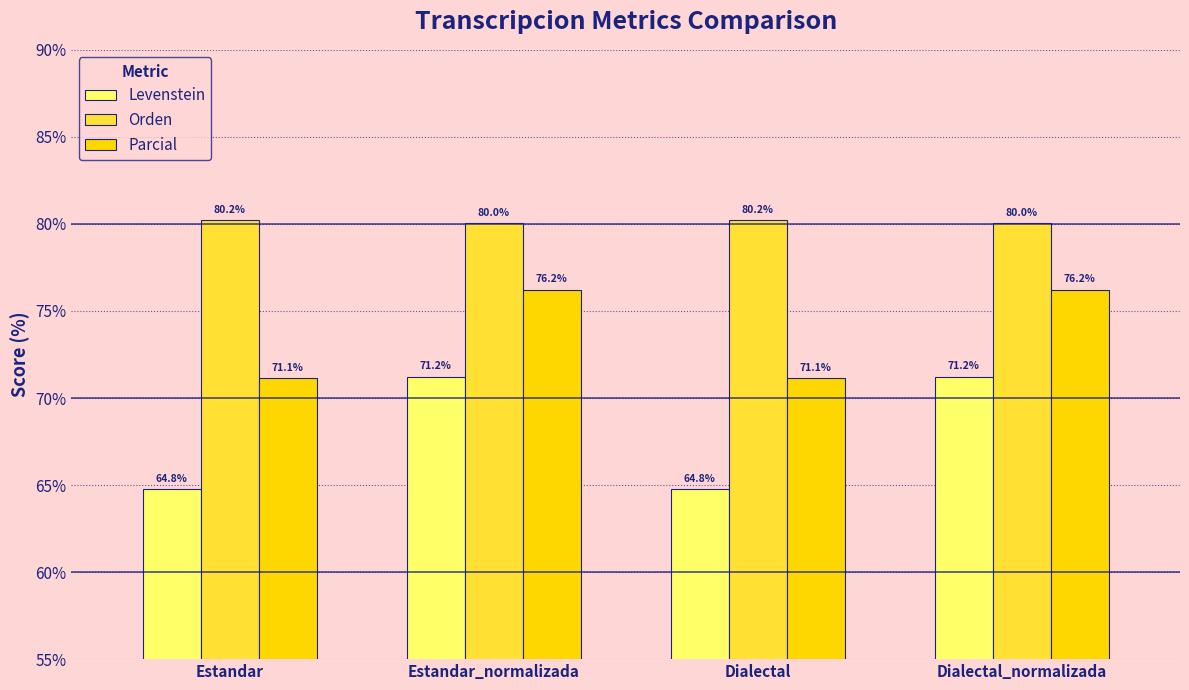

The Orden series shows 80.2 at Estandar. True or false?

True